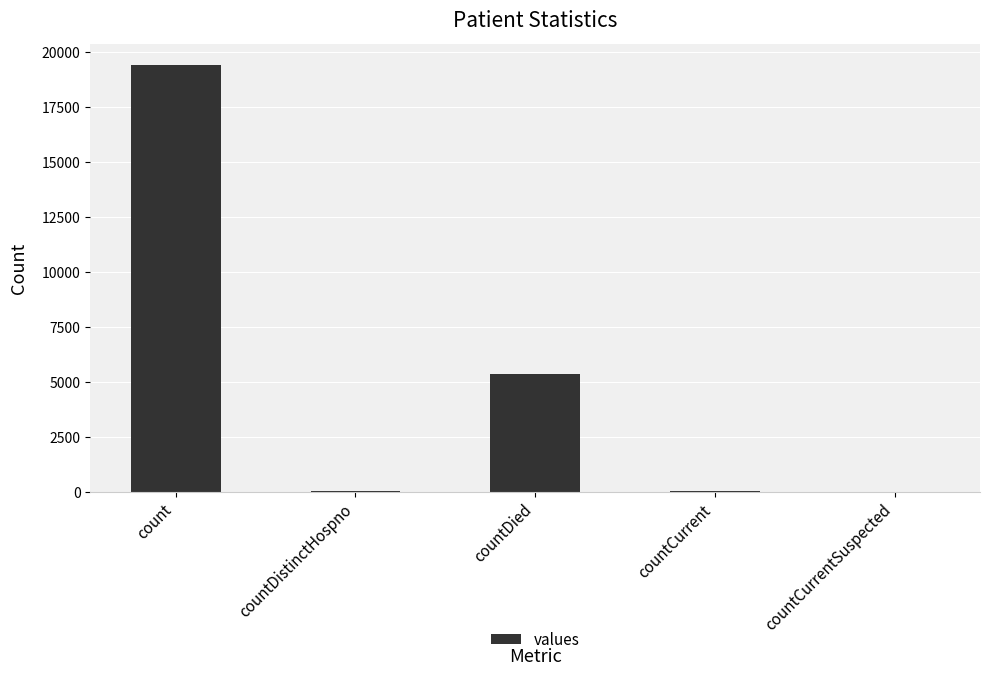

What is the greatest value displayed?

19420